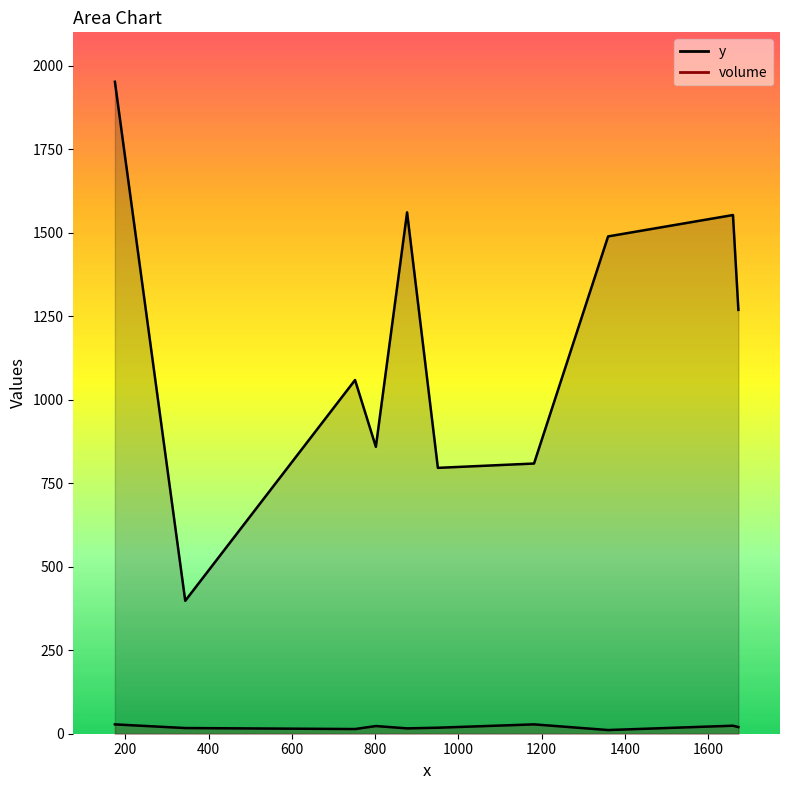

The value of y at 1673 is 1269. True or false?

True